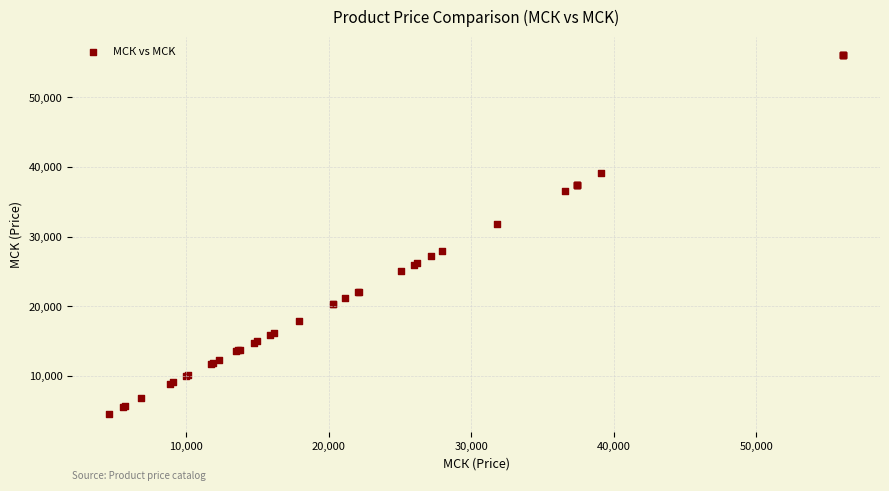

What Y value in the scatter plot is closest to 30350?

31815